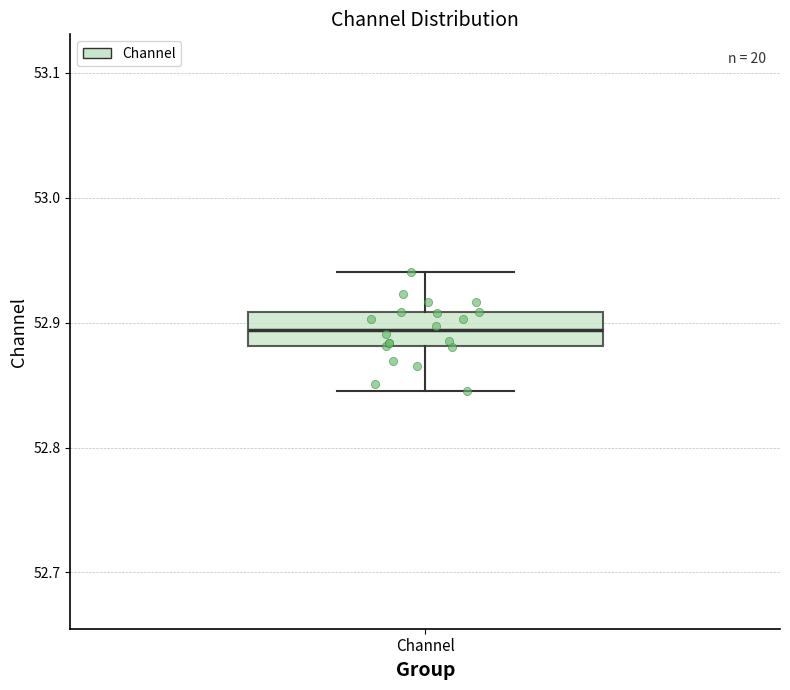

Where does the upper whisker of the box for Channel end on the y-axis? The values are not printed on the chart, so give them approximately, as read against the axis.

52.94